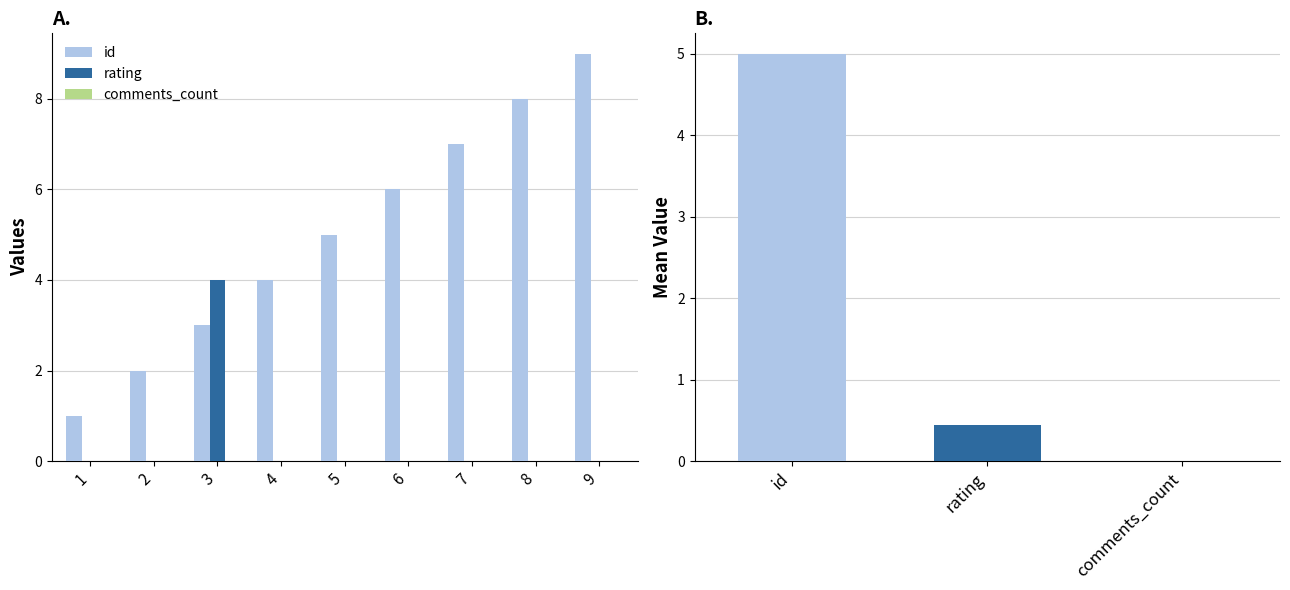

What is the spread (max minus min) of values at 6?

6